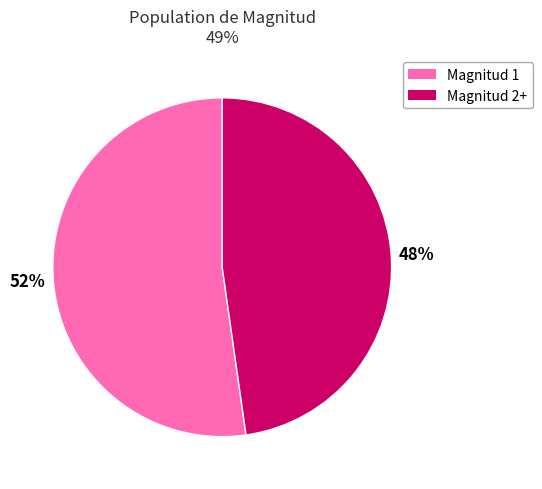

Is there any slice that represents more than half of the pie?

Yes